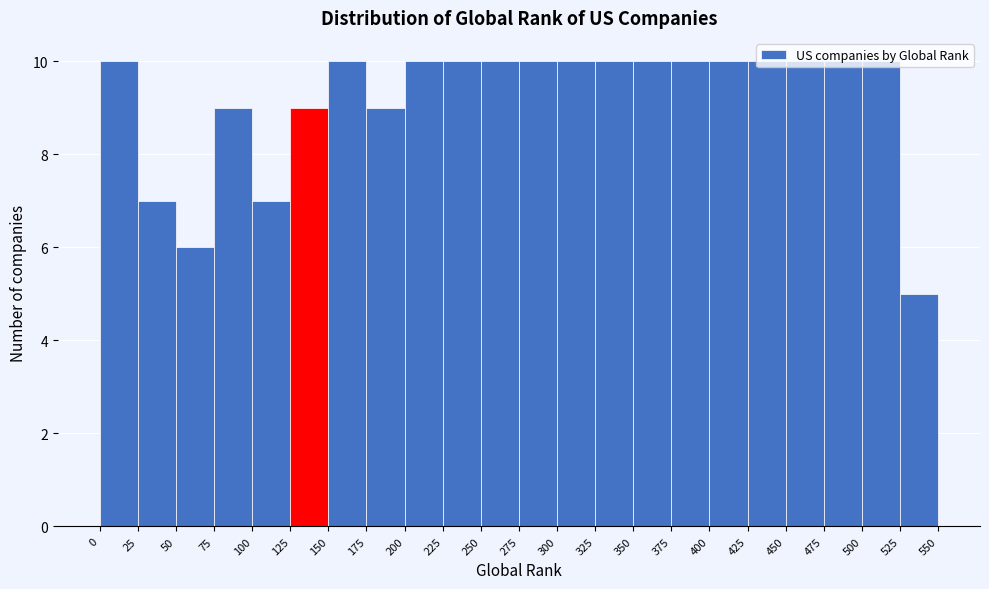

Reading left to right, list every bar in this chart as the range it spans on the x-axis followed by its height. The values are not printed on the chart, so give them approximately, as read against the axis.

0 to 25: 10
25 to 50: 7
50 to 75: 6
75 to 100: 9
100 to 125: 7
125 to 150: 9
150 to 175: 10
175 to 200: 9
200 to 225: 10
225 to 250: 10
250 to 275: 10
275 to 300: 10
300 to 325: 10
325 to 350: 10
350 to 375: 10
375 to 400: 10
400 to 425: 10
425 to 450: 10
450 to 475: 10
475 to 500: 10
500 to 525: 10
525 to 550: 5